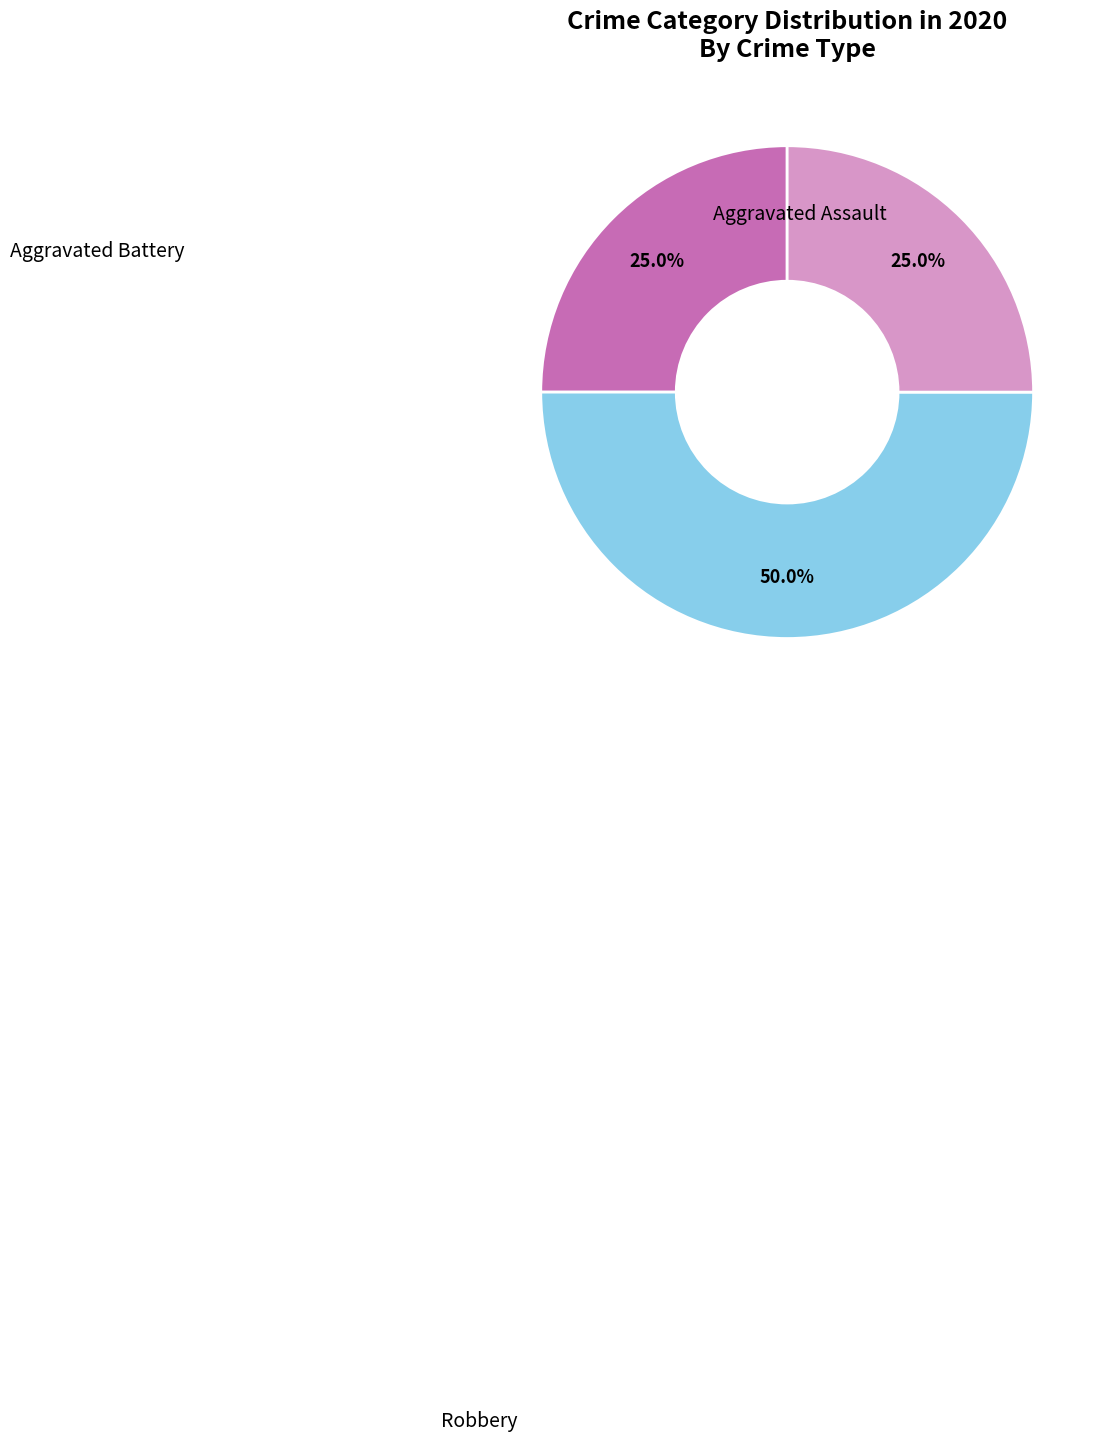

Count the number of slices in the pie.

3